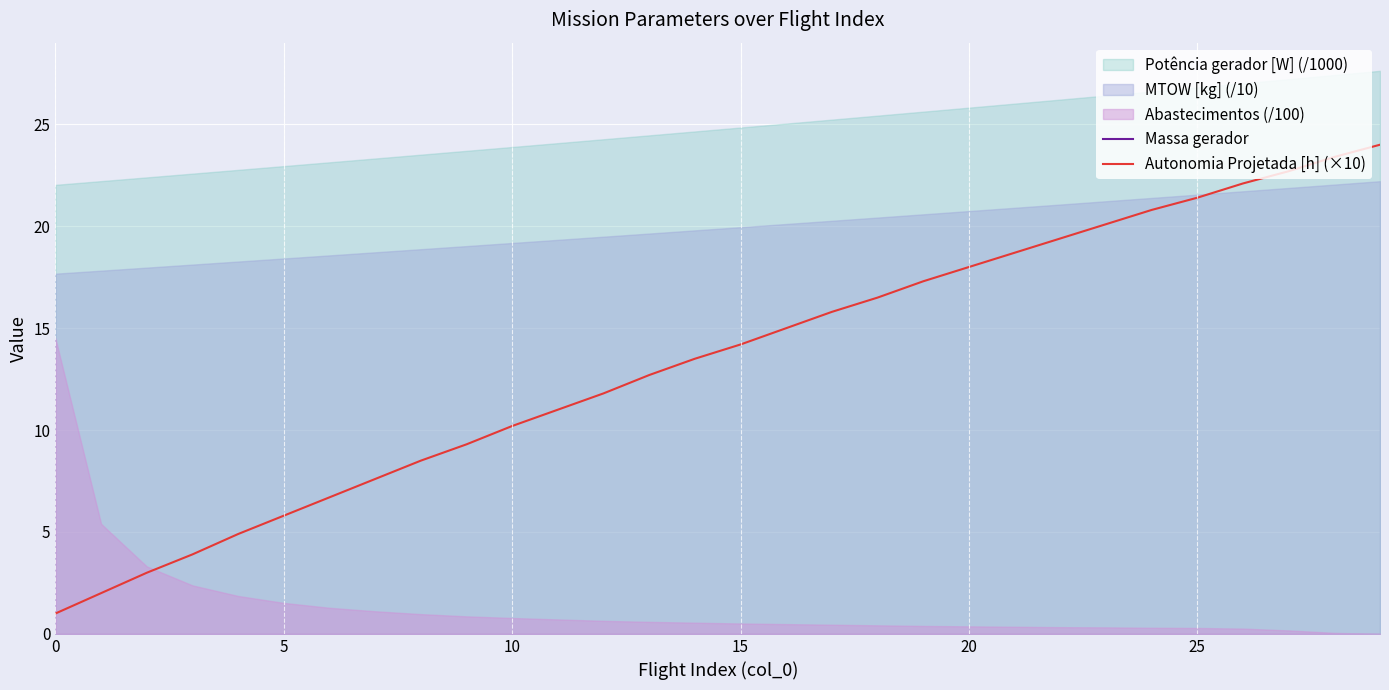

What is the difference between the maximum and minimum values in the Massa gerador series?

16.4